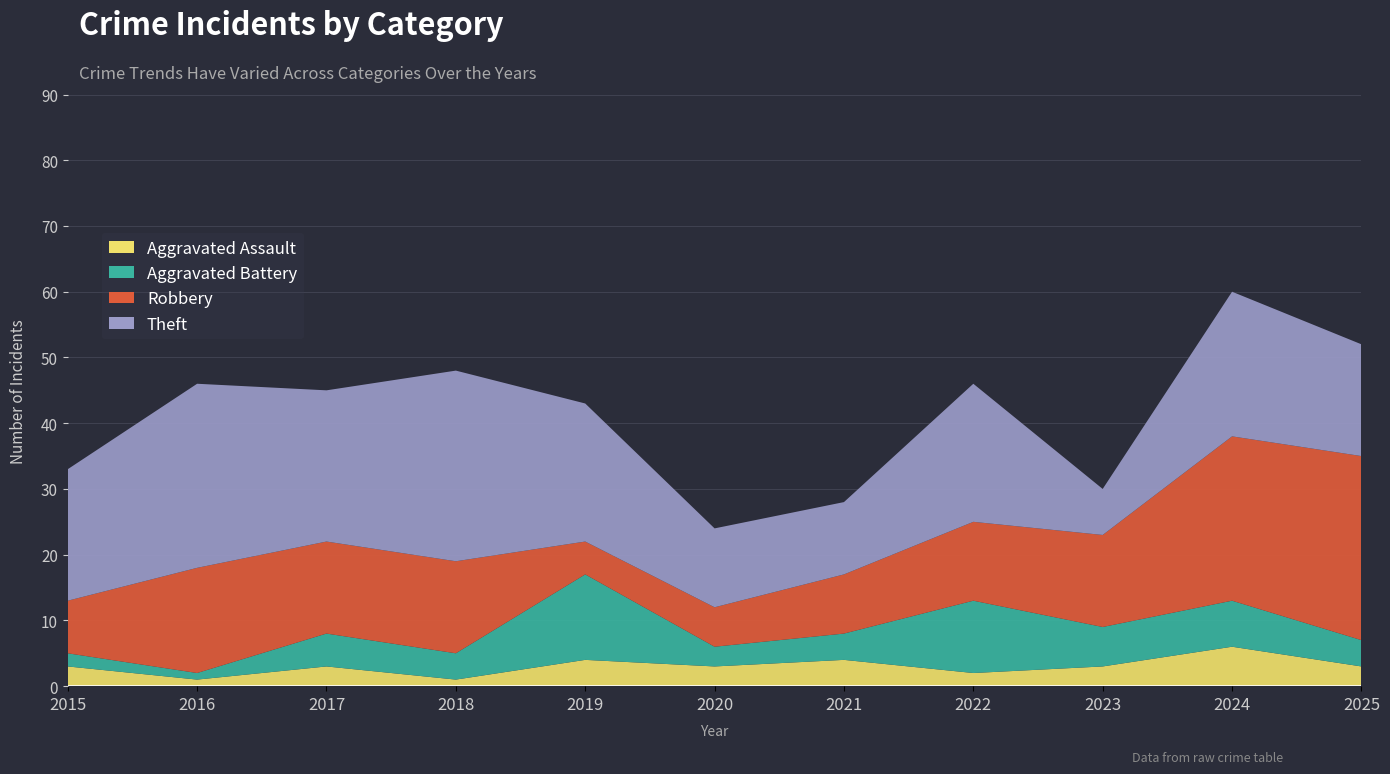

Reading left to right, what are all the values shown in this chart?

Aggravated Assault: 3	1	3	1	4	3	4	2	3	6	3
Aggravated Battery: 2	1	5	4	13	3	4	11	6	7	4
Robbery: 8	16	14	14	5	6	9	12	14	25	28
Theft: 20	28	23	29	21	12	11	21	7	22	17